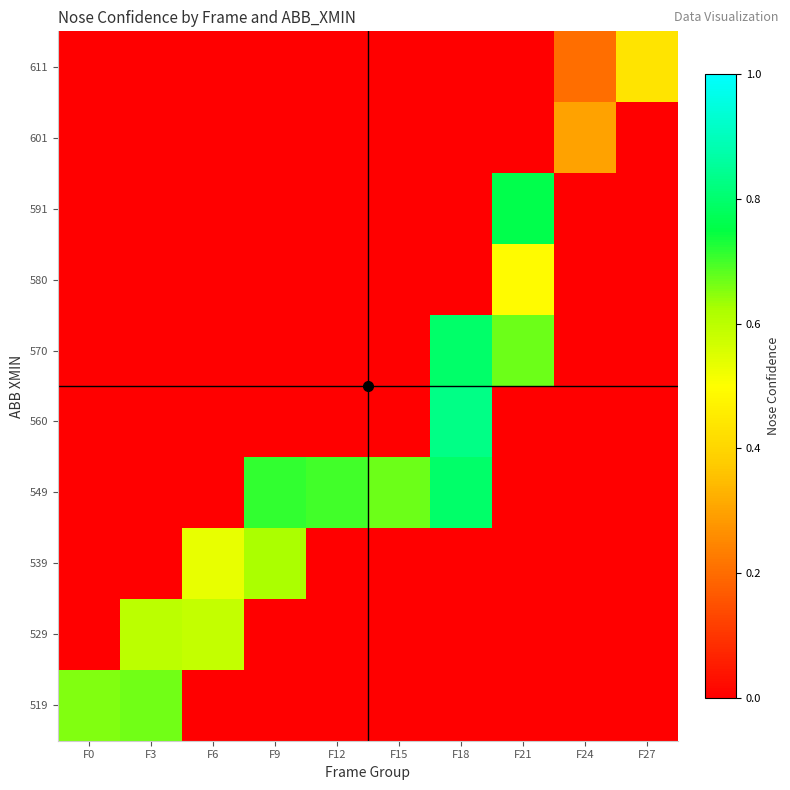

What is the difference between the highest and lowest values at F21?

0.8